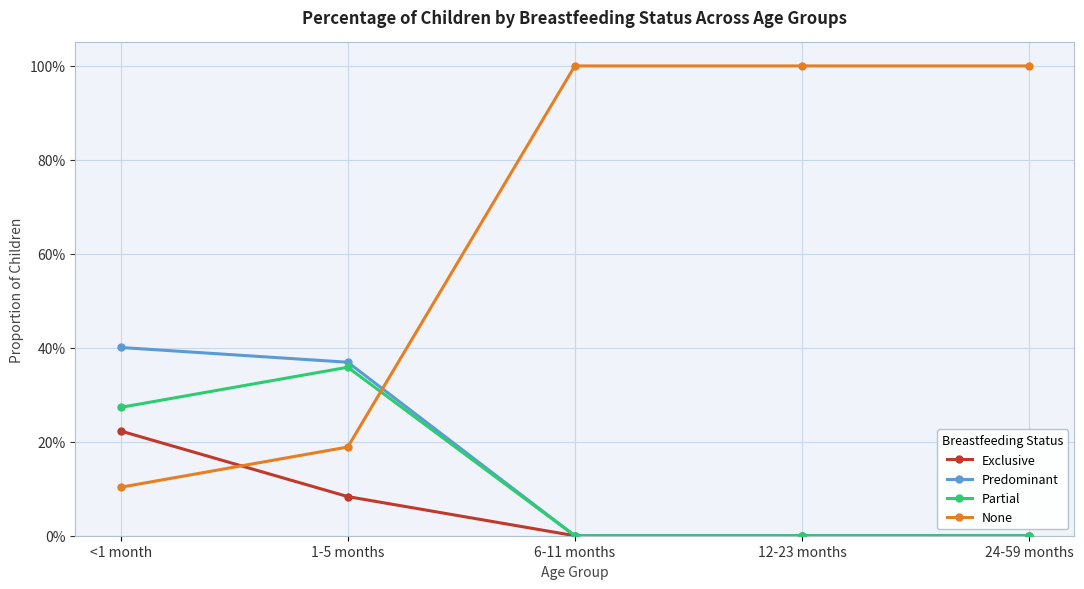

What is the label of the 3rd point from the left?

6-11 months